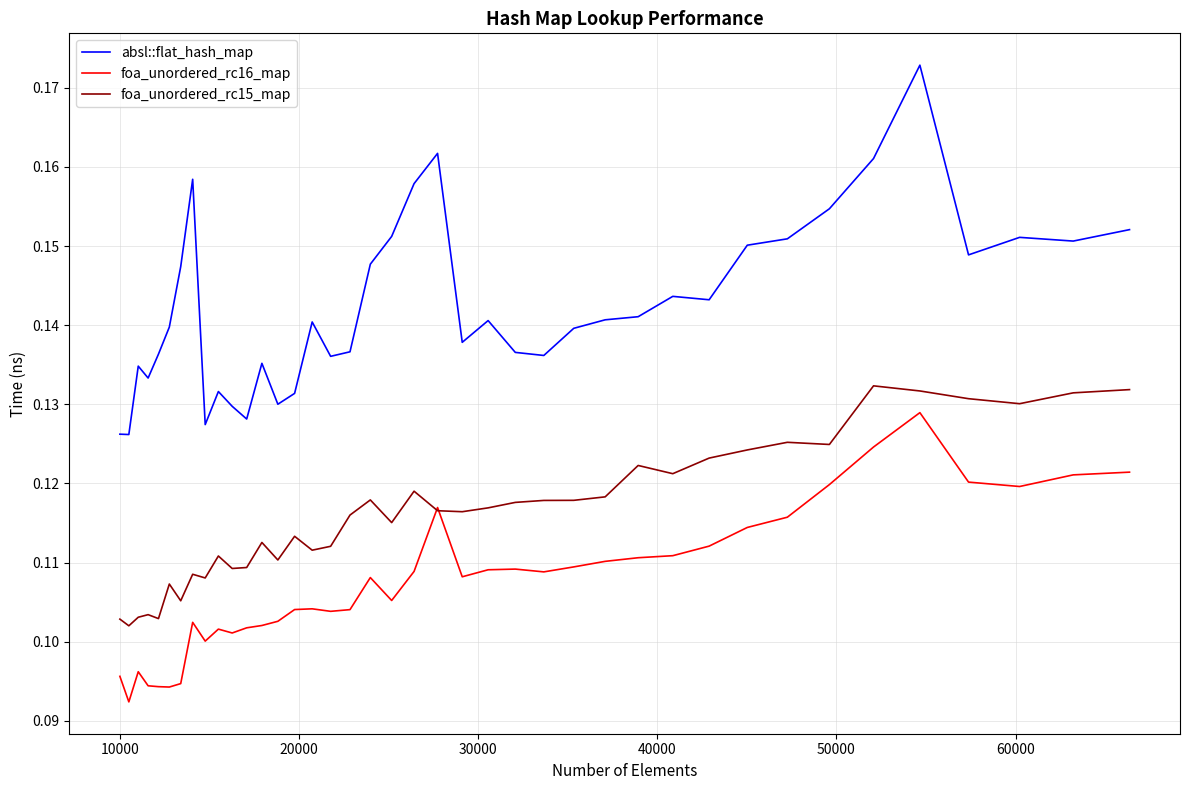

True or false: absl::flat_hash_map and foa_unordered_rc15_map cross at least once.

False